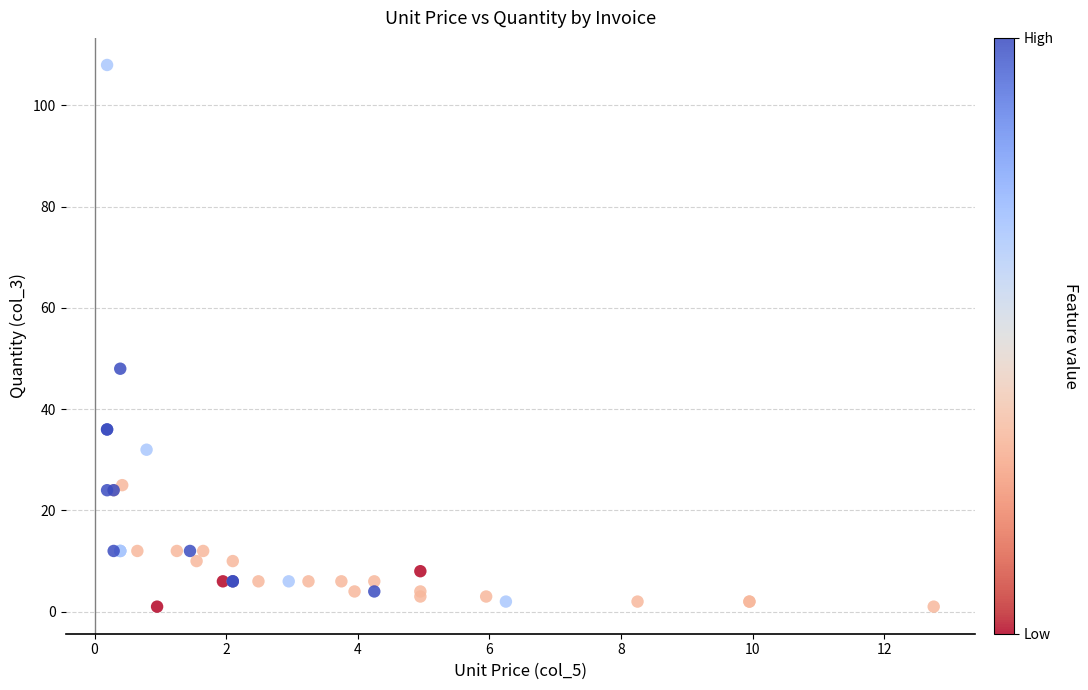

What Y value in the scatter plot is closest to 54?

48